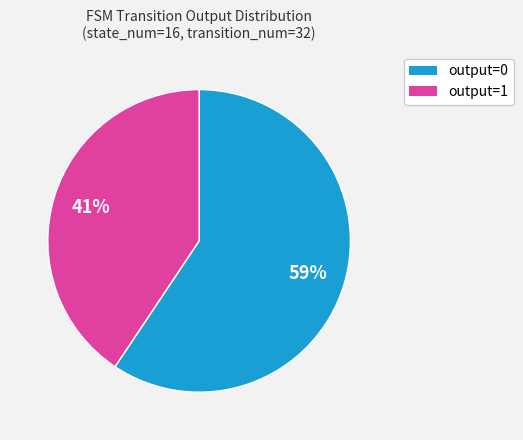

Is it true that output=0 is 59% of the pie?

True